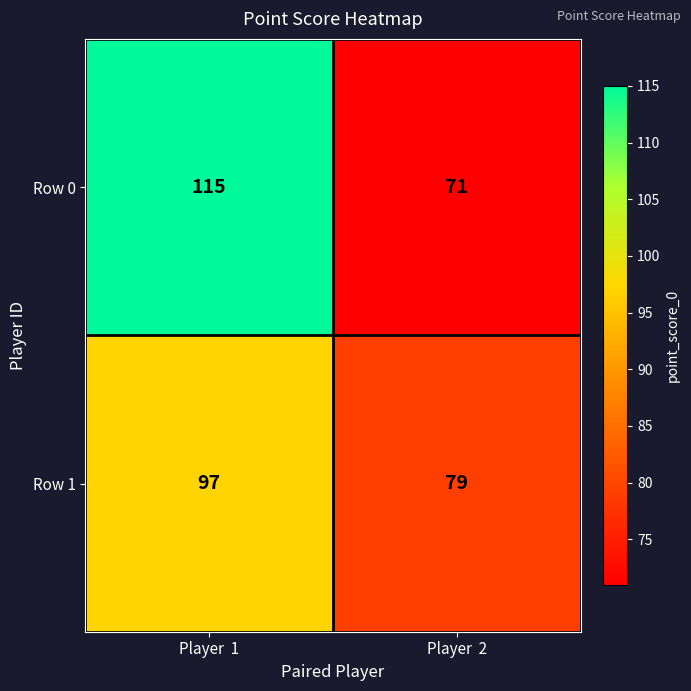

Read the Row 0 value at Player  1, to the nearest 10.

120